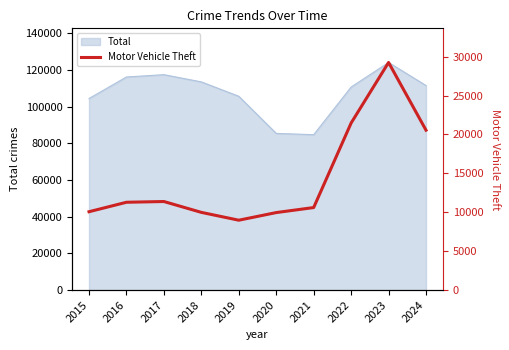

Where is the first local maximum?

2017